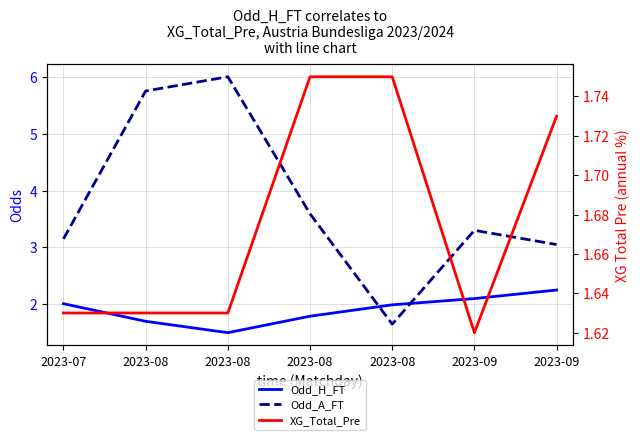

What is the difference between the maximum and minimum values in the Odd_H_FT series?

0.8